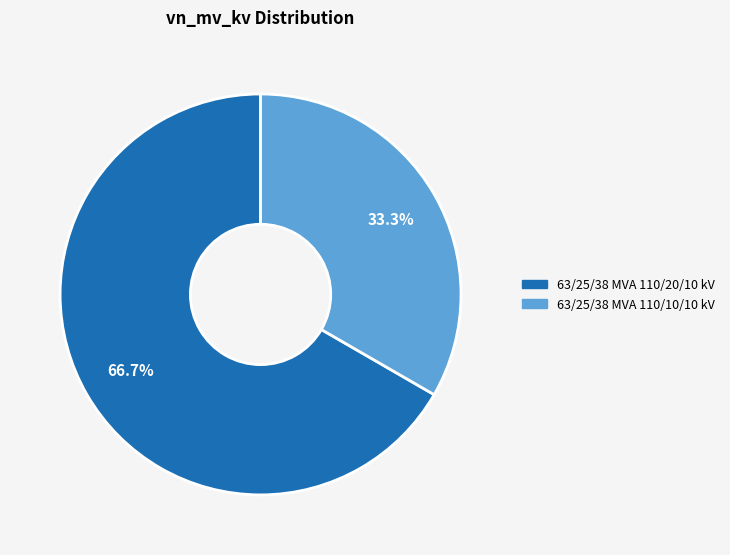

What is the ratio of the value at 63/25/38 MVA 110/10/10 kV to the value at 63/25/38 MVA 110/20/10 kV?

0.5